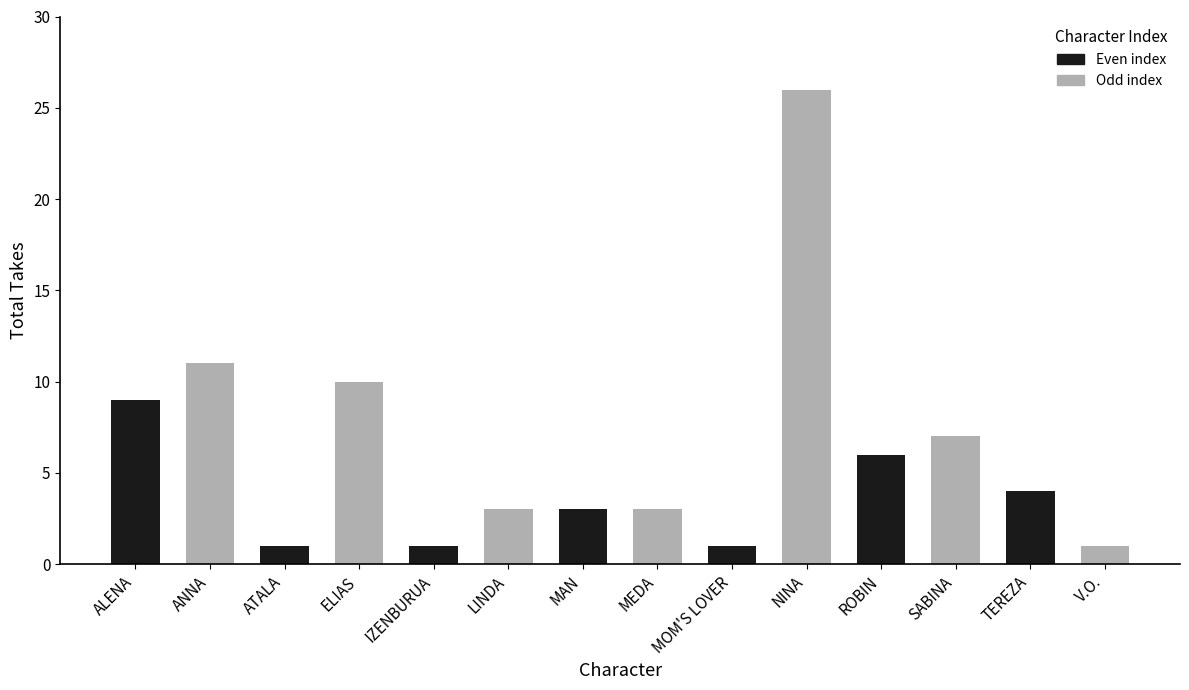

Between V.O. and MEDA, which is larger?

MEDA